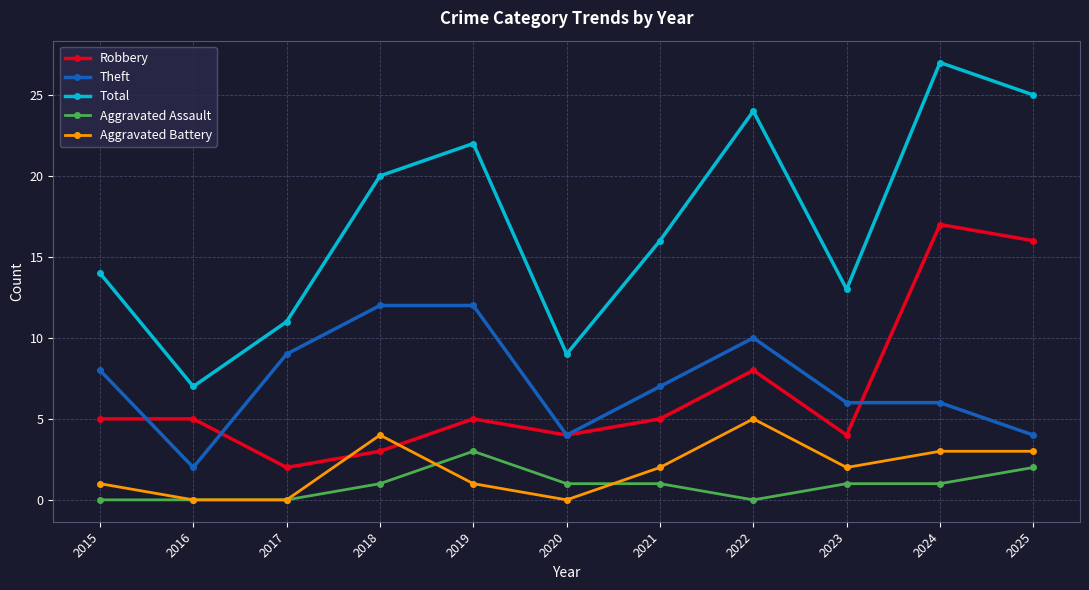

Which series changed the most between 2022 and 2023?

Total